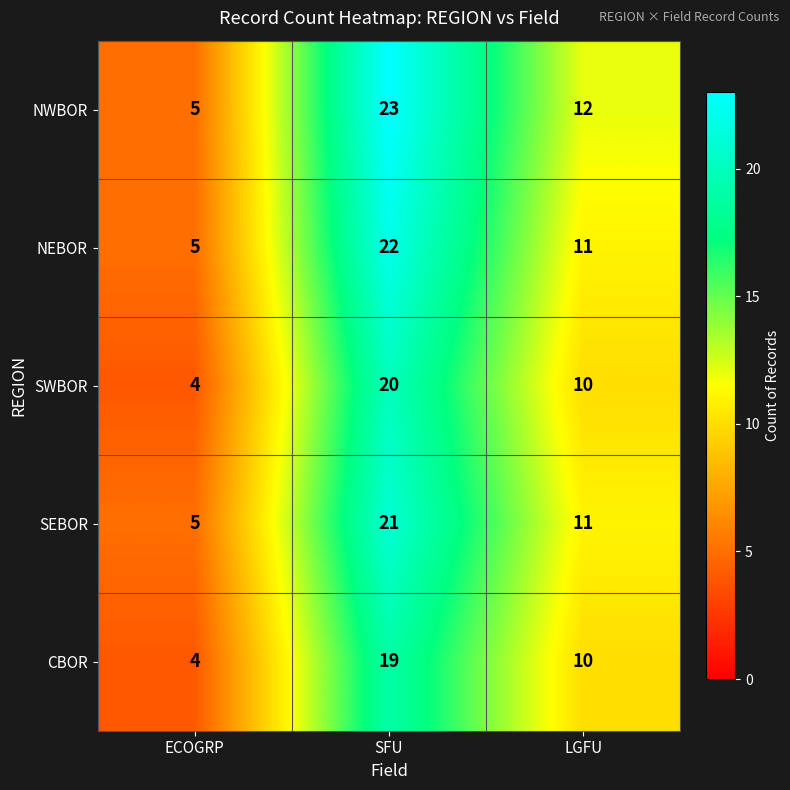

What is the maximum value shown in the chart?

23